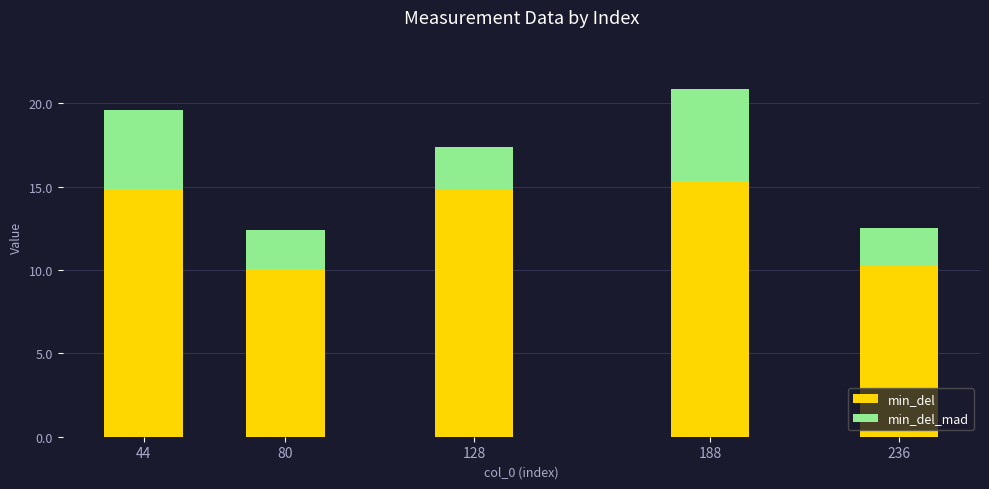

How many categories are shown in the chart?

5